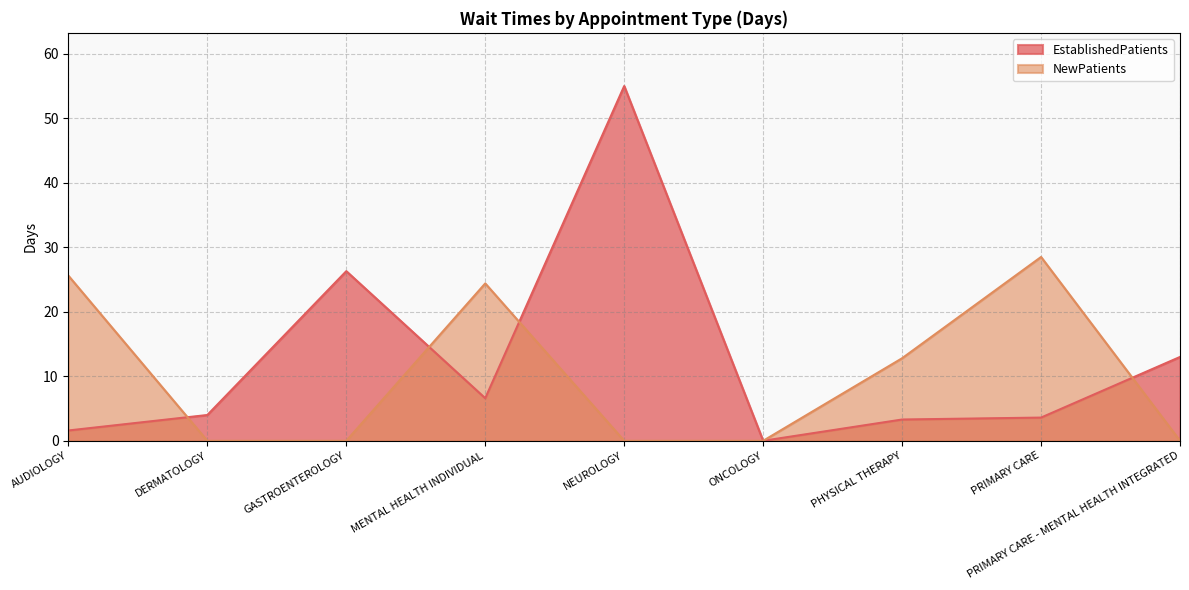

Rank the series by their average value, from lowest to highest.

NewPatients, EstablishedPatients